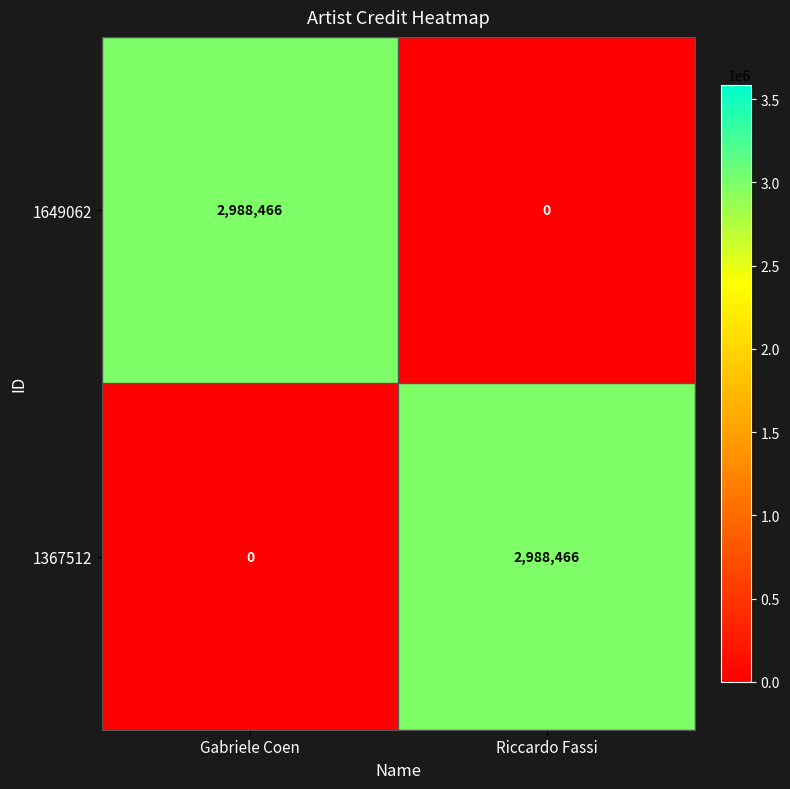

At how many categories does at least one series exceed 1388899?

2